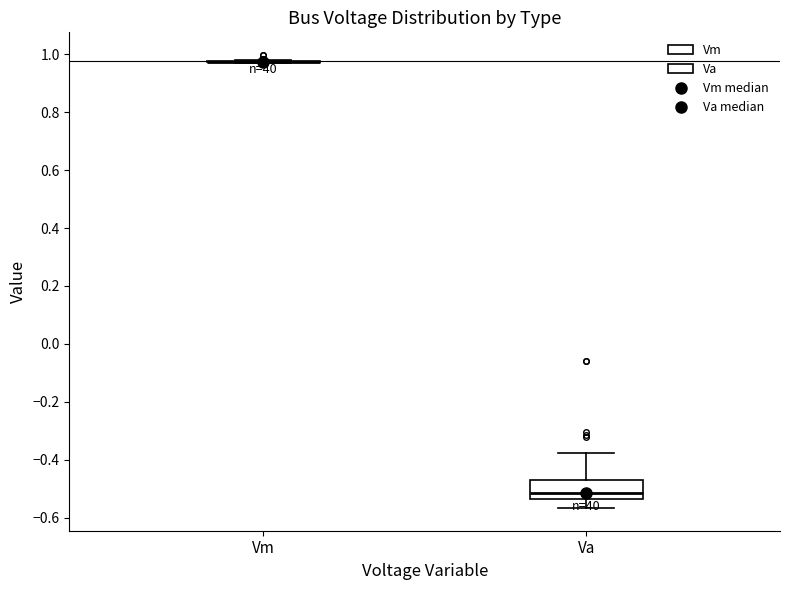

Reading left to right, transcribe this box plot: for each box, give where its median line is, the range the box spans, and where its two whiskers end, as read against the y-axis. The values are not printed on the chart, so give them approximately, as read against the axis.

Vm: box collapsed to a line at 0.98, whiskers 0.98 to 0.98
Va: median -0.52, box -0.54 to -0.46, whiskers -0.56 to -0.38